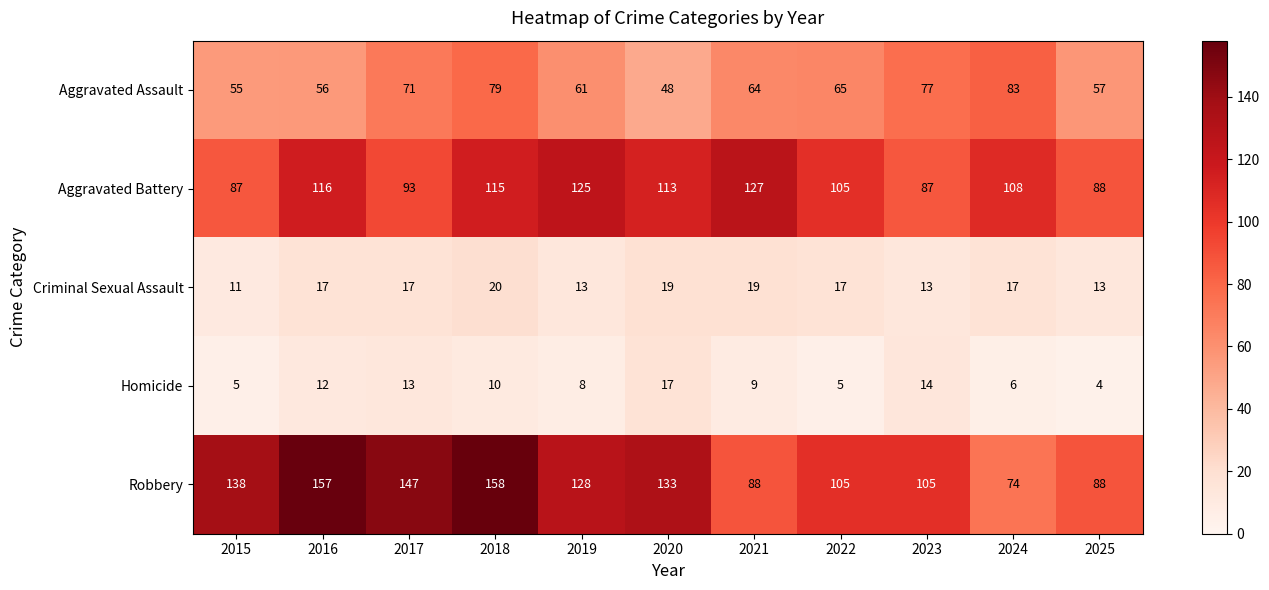

Rank the series by their maximum value, from highest to lowest.

Robbery, Aggravated Battery, Aggravated Assault, Criminal Sexual Assault, Homicide